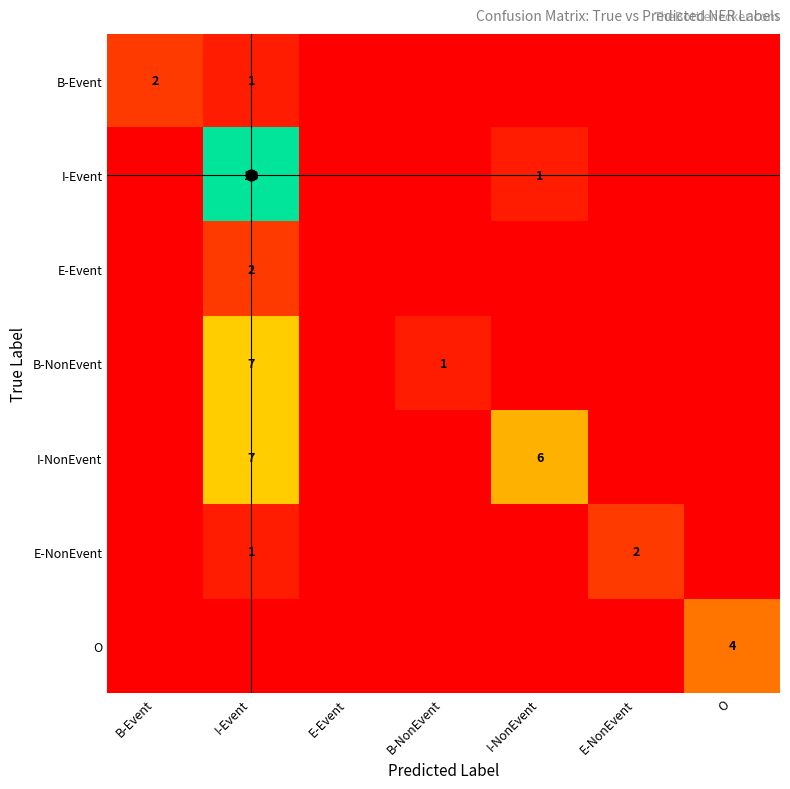

Is it true that E-Event equals -1 at E-Event?

False